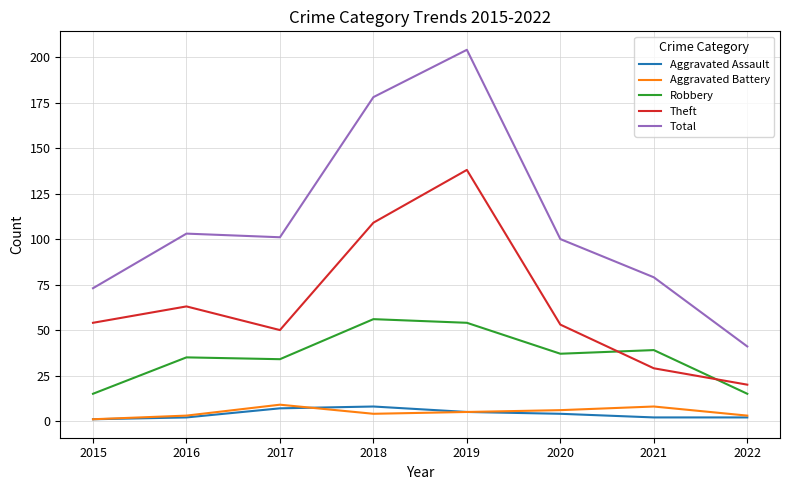

What is the sum of the Total values at 2022 and 2018?

219